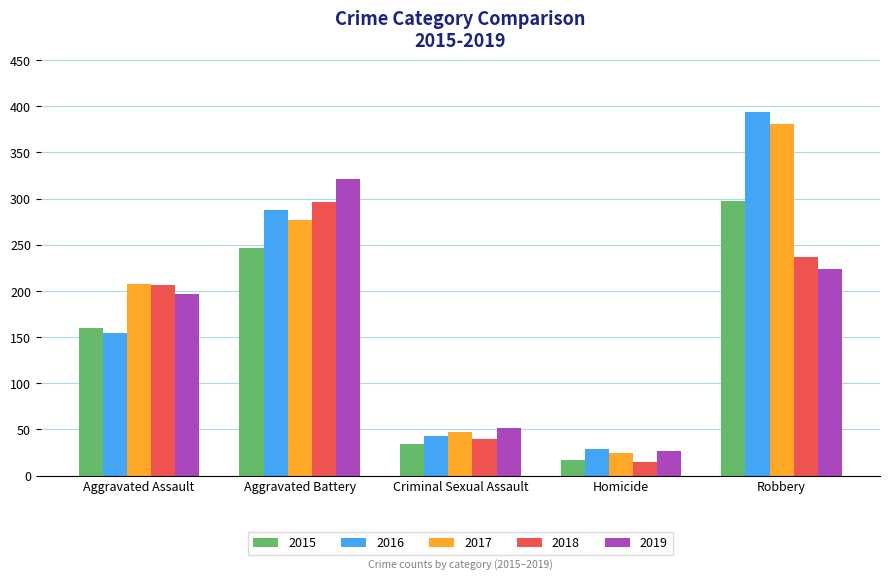

How many data points in 2018 are less than 206?

2